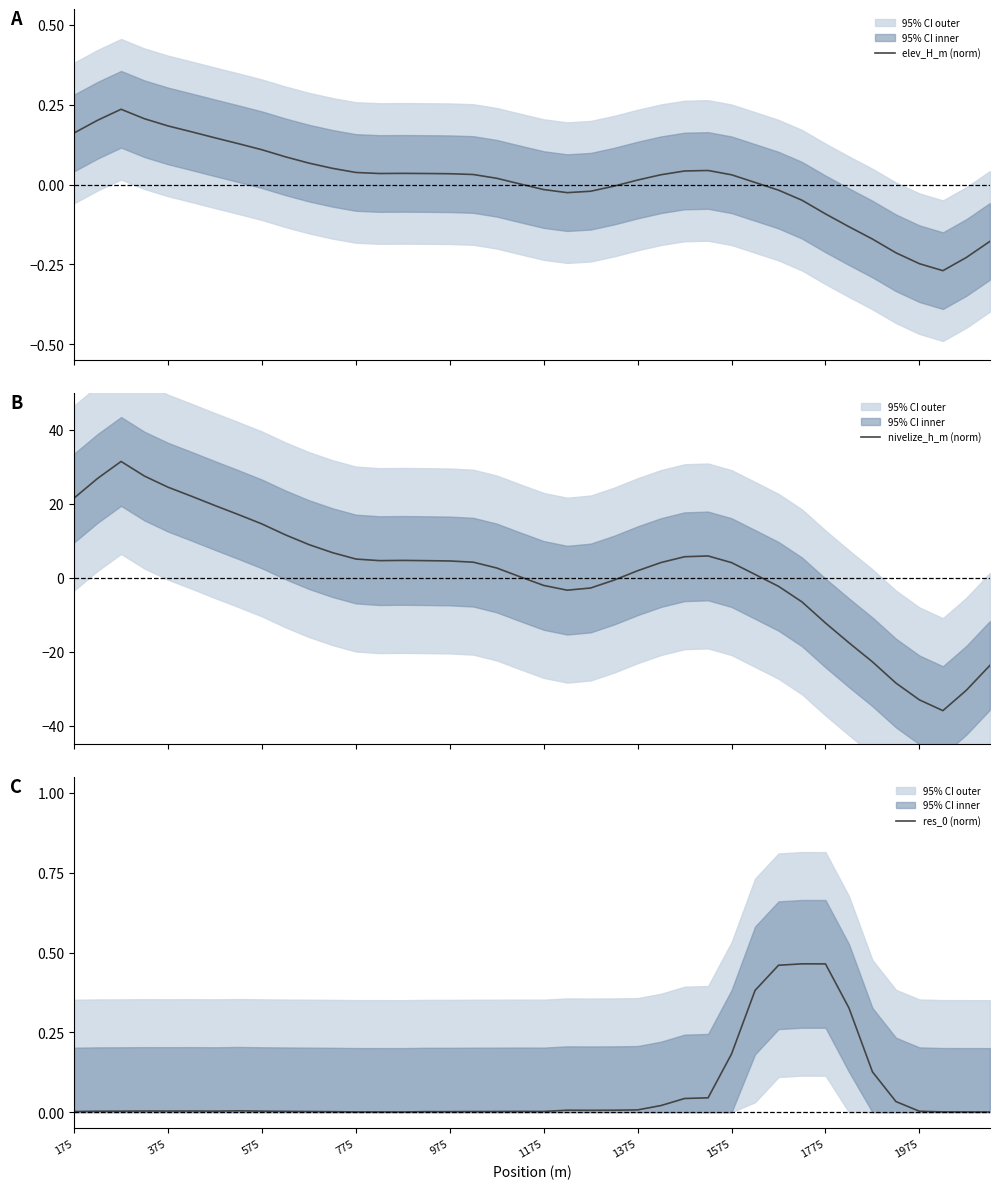

What is the value of the elev_H_m (norm) point at the 38th from the left?

-0.3